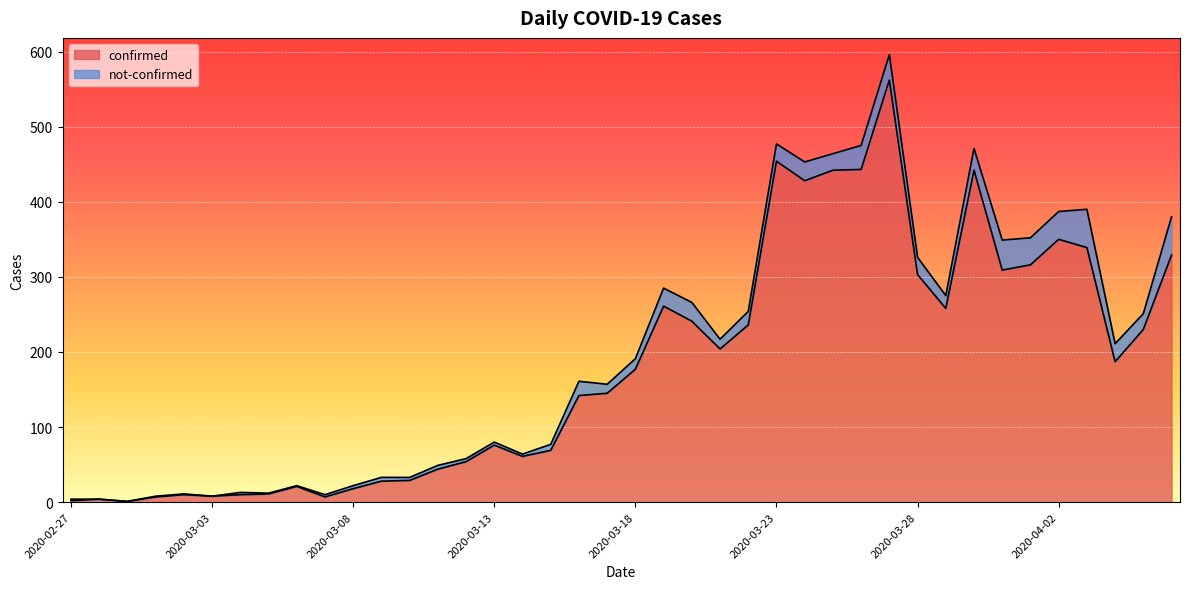

Reading left to right, list all the values displayed in this chart.

2020-02-27=2	2020-02-28=4	2020-02-29=1	2020-03-01=7	2020-03-02=10	2020-03-03=8	2020-03-04=10	2020-03-05=11	2020-03-06=21	2020-03-07=7	2020-03-08=18	2020-03-09=28	2020-03-10=29	2020-03-11=44	2020-03-12=54	2020-03-13=76	2020-03-14=61	2020-03-15=69	2020-03-16=142	2020-03-17=145	2020-03-18=177	2020-03-19=261	2020-03-20=241	2020-03-21=204	2020-03-22=236	2020-03-23=454	2020-03-24=428	2020-03-25=442	2020-03-26=443	2020-03-27=562	2020-03-28=303	2020-03-29=258	2020-03-30=442	2020-03-31=309	2020-04-01=316	2020-04-02=350	2020-04-03=339	2020-04-04=187	2020-04-05=230	2020-04-06=329